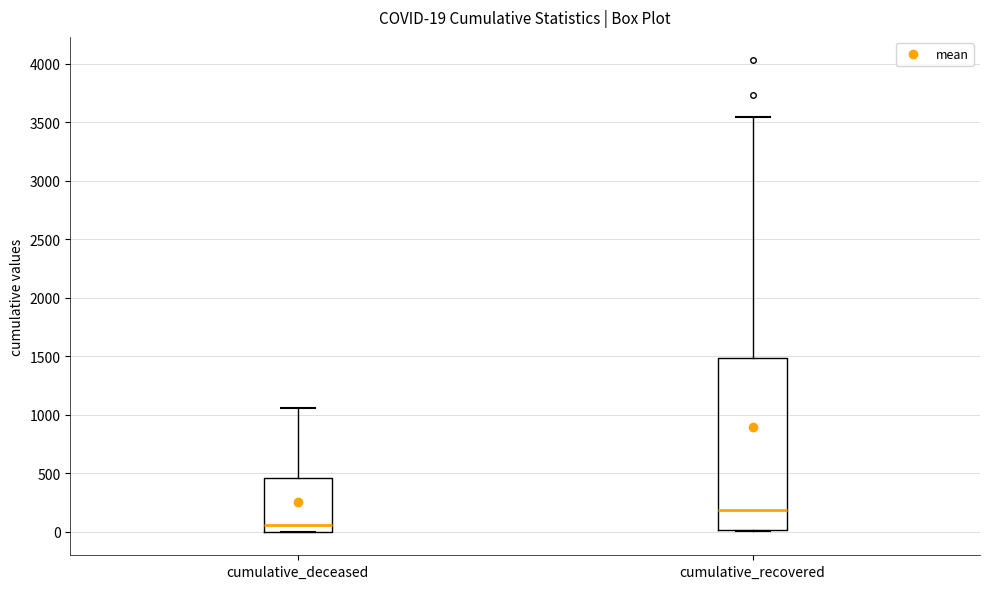

Which box's median line is the highest?

cumulative_recovered